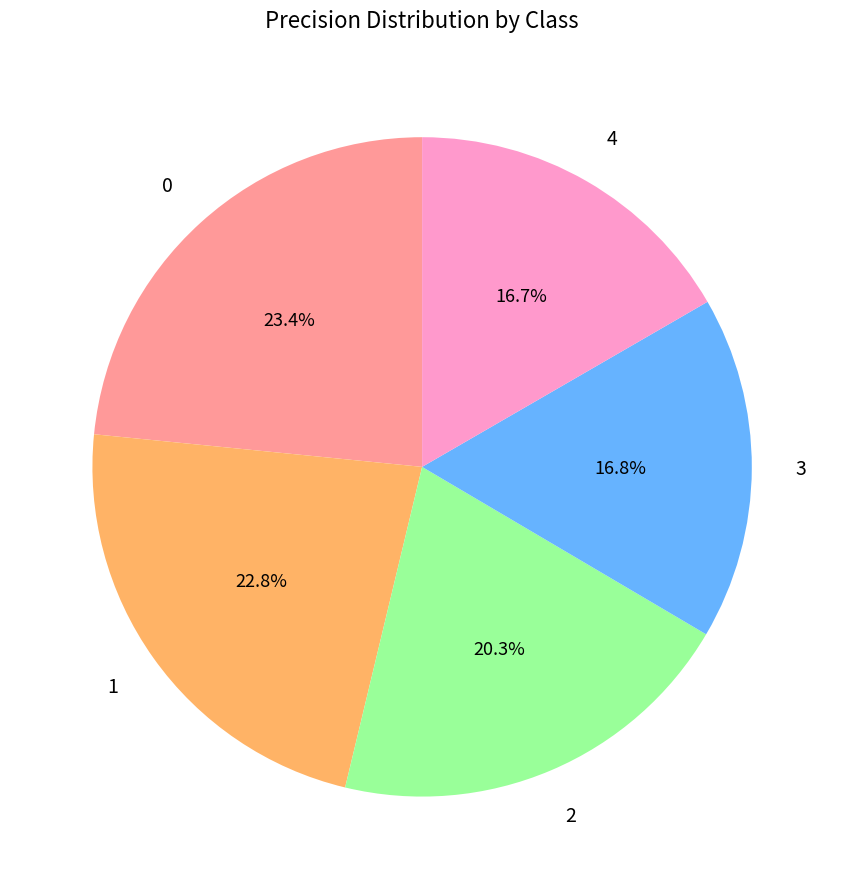

Is it true that 4 is 17% of the pie?

True